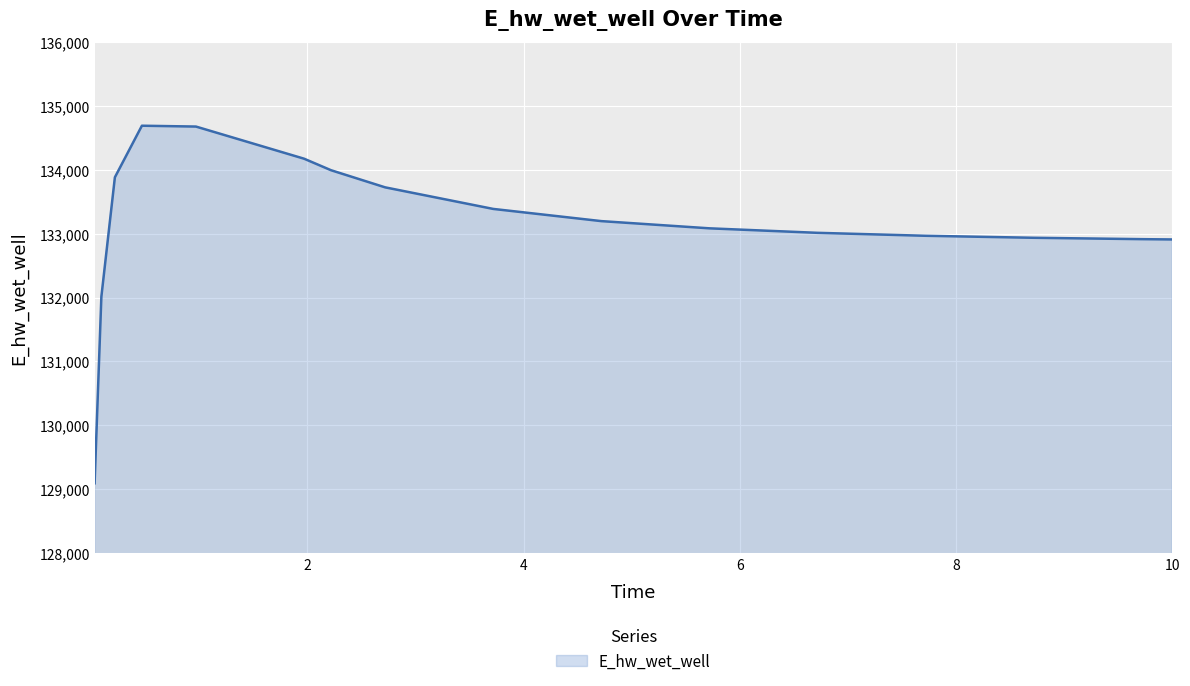

How many lines are shown in the chart?

1